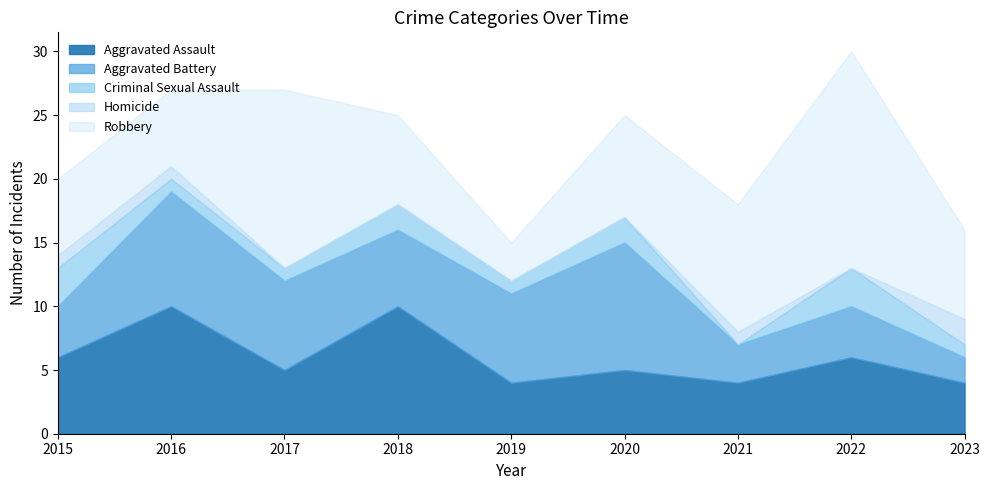

True or false: Homicide and Criminal Sexual Assault cross at least once.

True